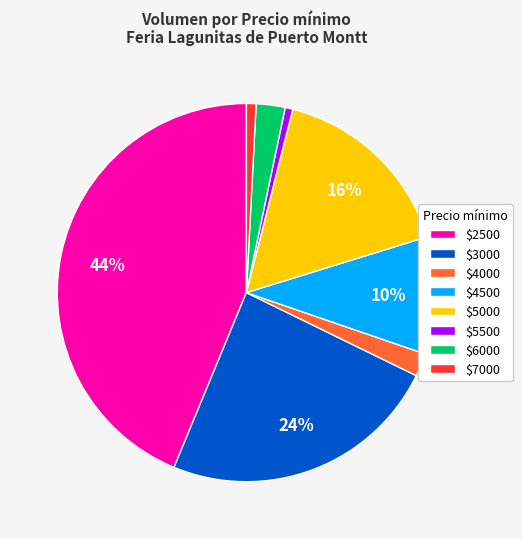

What percentage is the $5000 slice, to the nearest percent?

16%